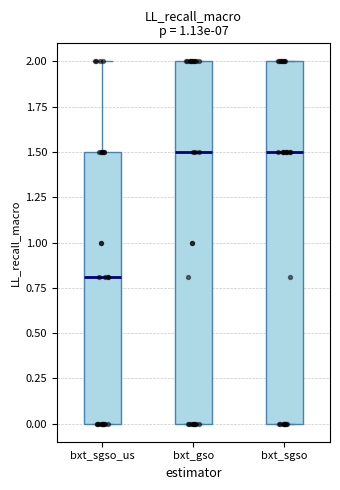

Reading left to right, transcribe this box plot: for each box, give where its median line is, the range the box spans, and where its two whiskers end, as read against the y-axis. The values are not printed on the chart, so give them approximately, as read against the axis.

bxt_sgso_us: median 0.8, box 0.0 to 1.5, whiskers 0.0 to 2.0
bxt_gso: median 1.5, box 0.0 to 2.0, whiskers 0.0 to 2.0
bxt_sgso: median 1.5, box 0.0 to 2.0, whiskers 0.0 to 2.0